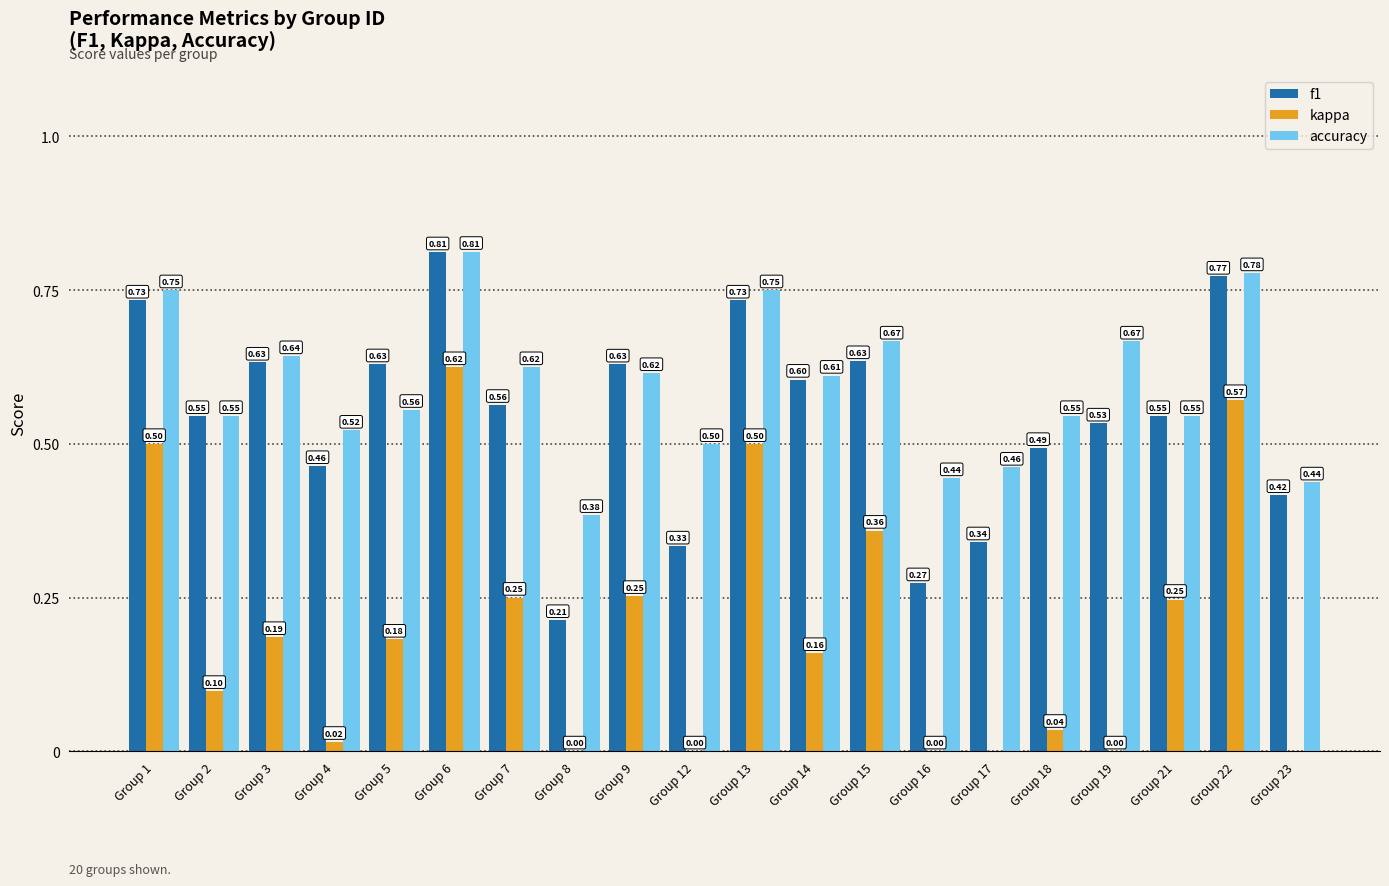

What is the lowest value of the f1 series?

0.2